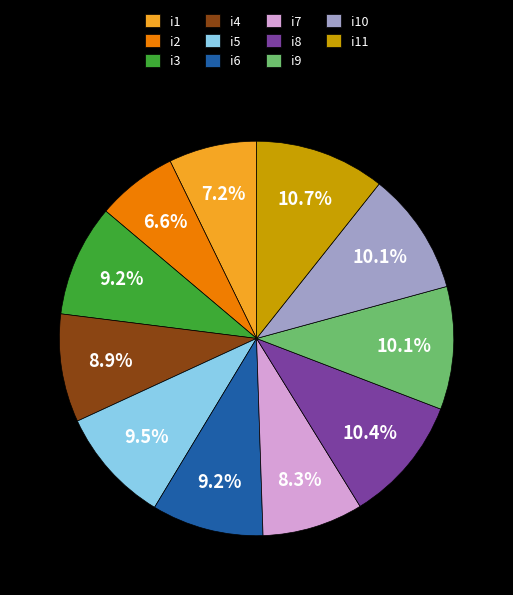

What percentage is the i3 slice, to the nearest percent?

9%